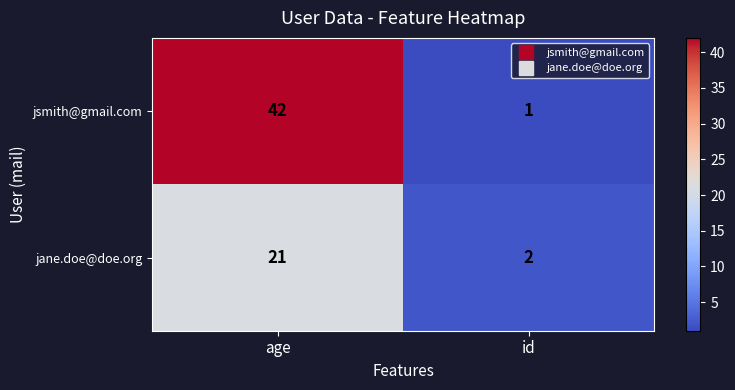

What is the spread (max minus min) of values at age?

21